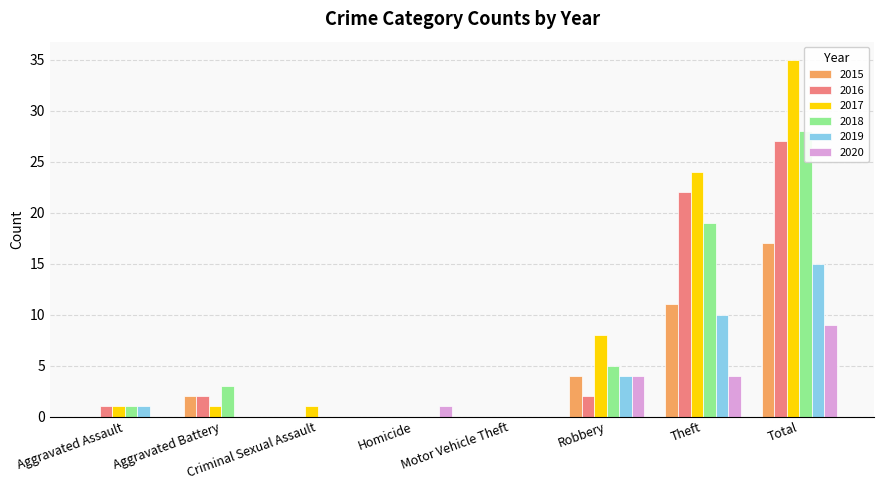

Is it true that 2018 equals 1 at Aggravated Assault?

True